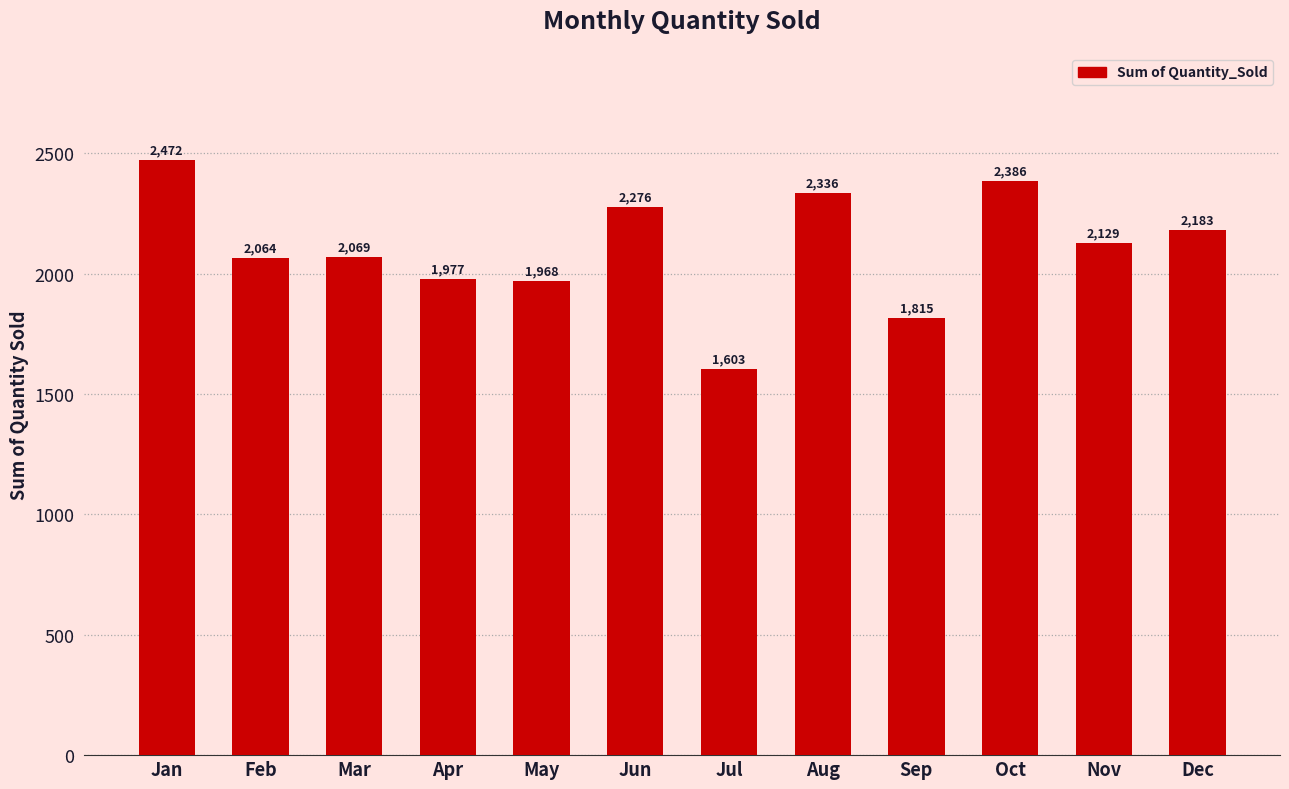

What is the change in value from Feb to Jun?

+212